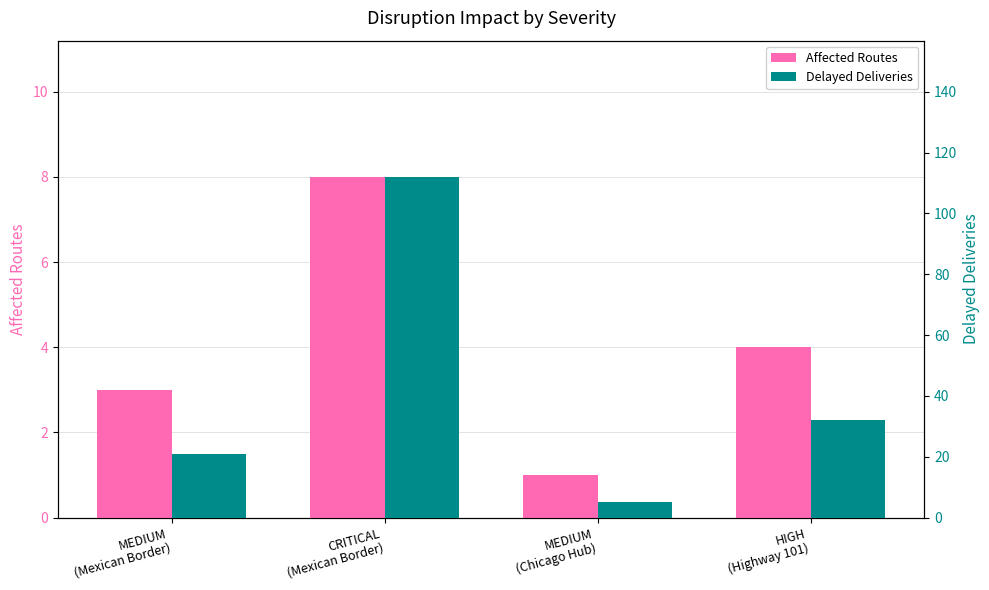

Does the chart contain stacked bars?

No